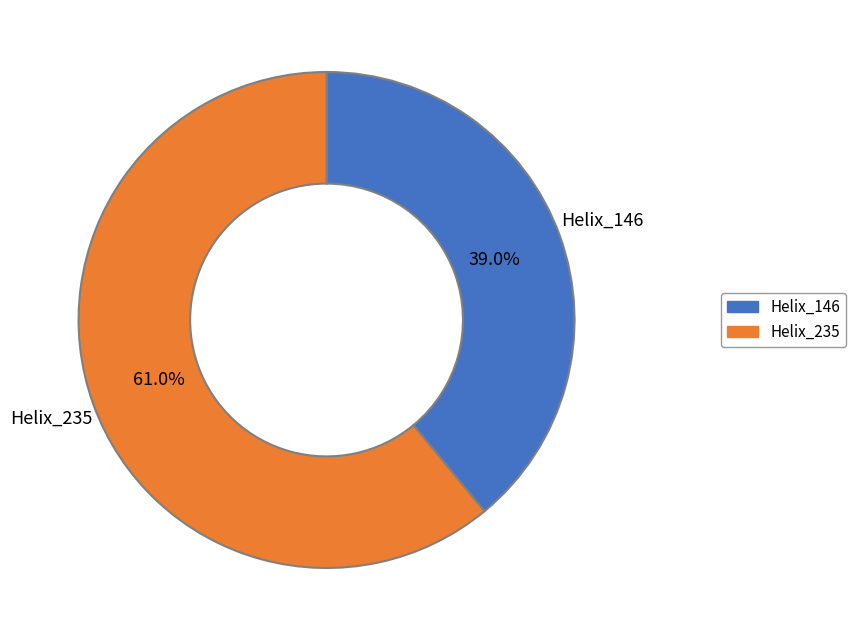

Does any single category account for the majority?

Yes